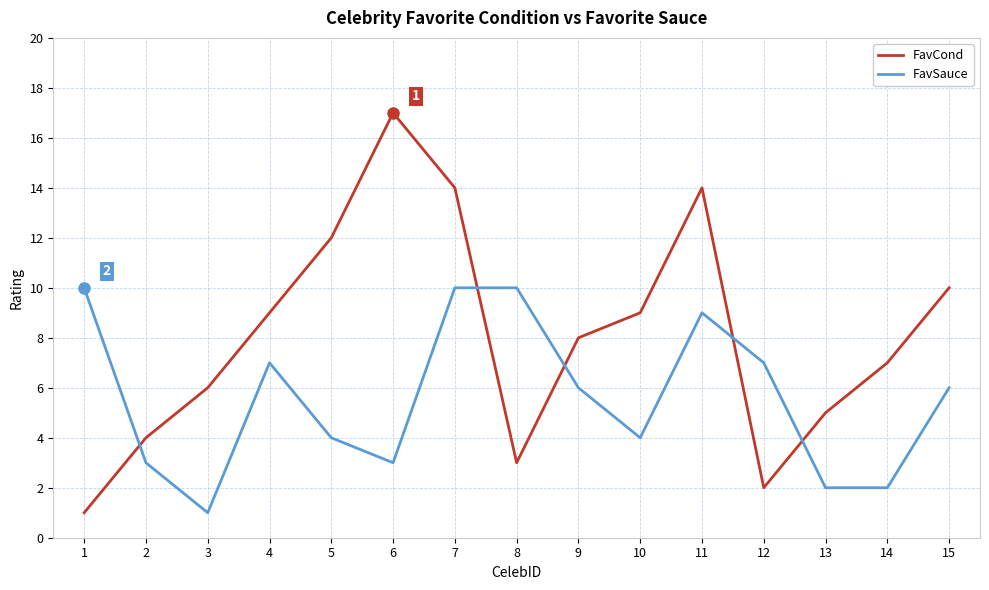

Reading right to left, what are all the values shown in this chart?

FavCond: 15=10	14=7	13=5	12=2	11=14	10=9	9=8	8=3	7=14	6=17	5=12	4=9	3=6	2=4	1=1
FavSauce: 15=6	14=2	13=2	12=7	11=9	10=4	9=6	8=10	7=10	6=3	5=4	4=7	3=1	2=3	1=10